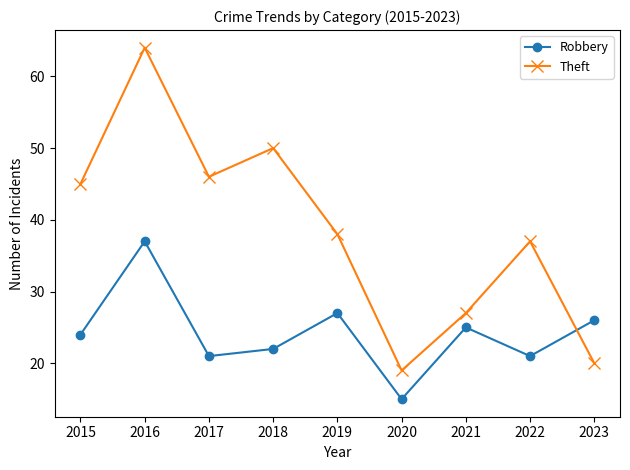

What is the total value across all series at 2018?

72